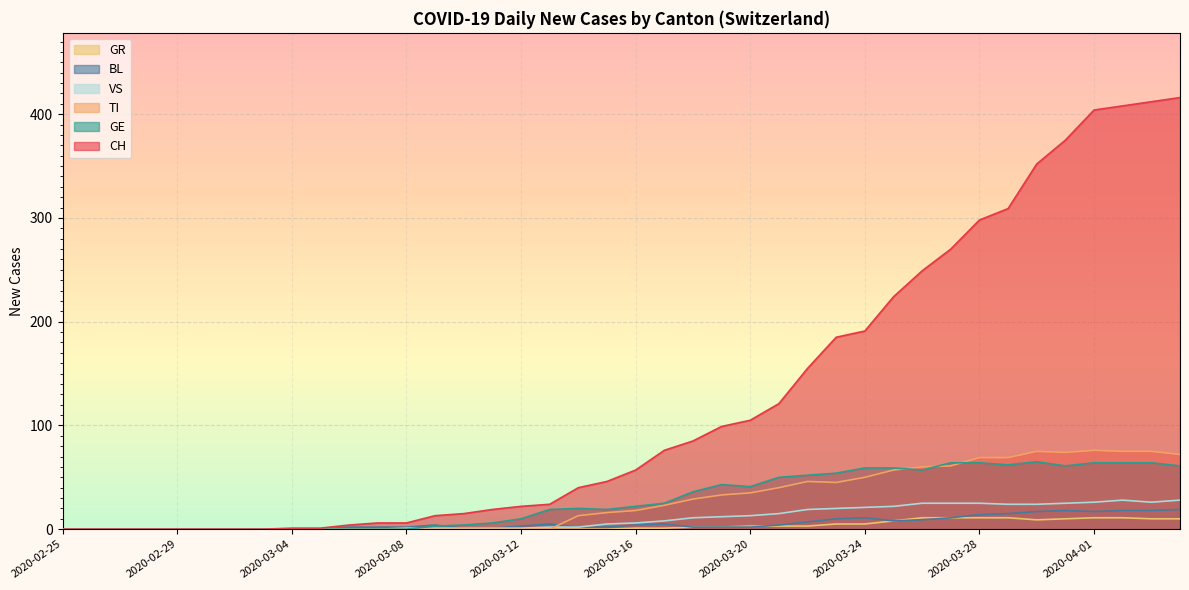

Where does the BL series first go above 3?

2020-03-09